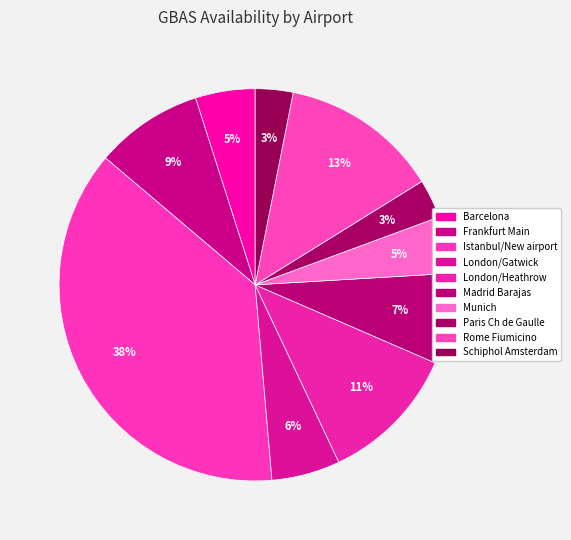

To the nearest percent, what is the difference between the Frankfurt Main and Barcelona slice percentages?

4%